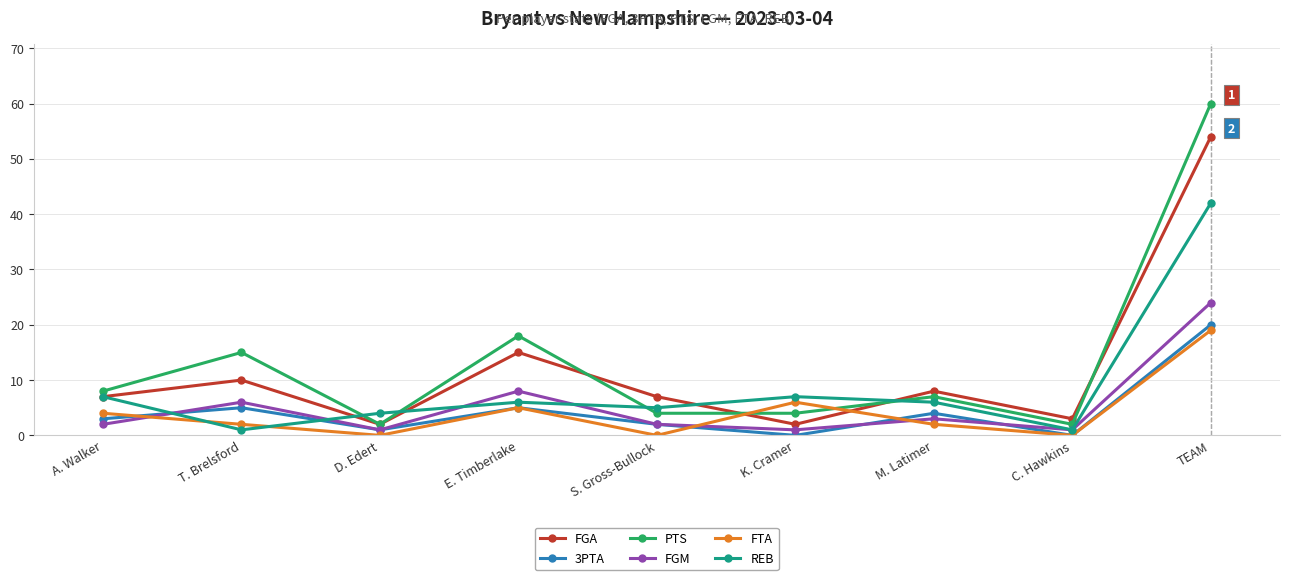

True or false: PTS and 3PTA intersect in this chart.

False